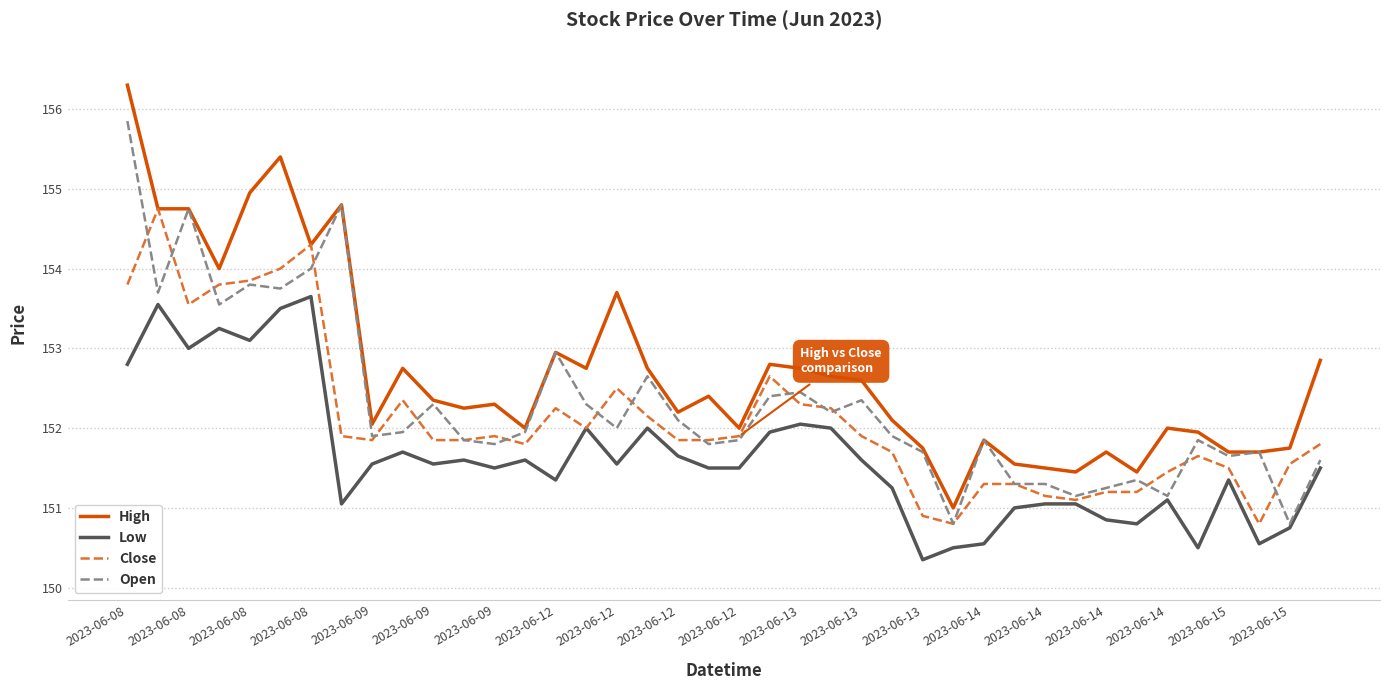

True or false: Low and High intersect in this chart.

False